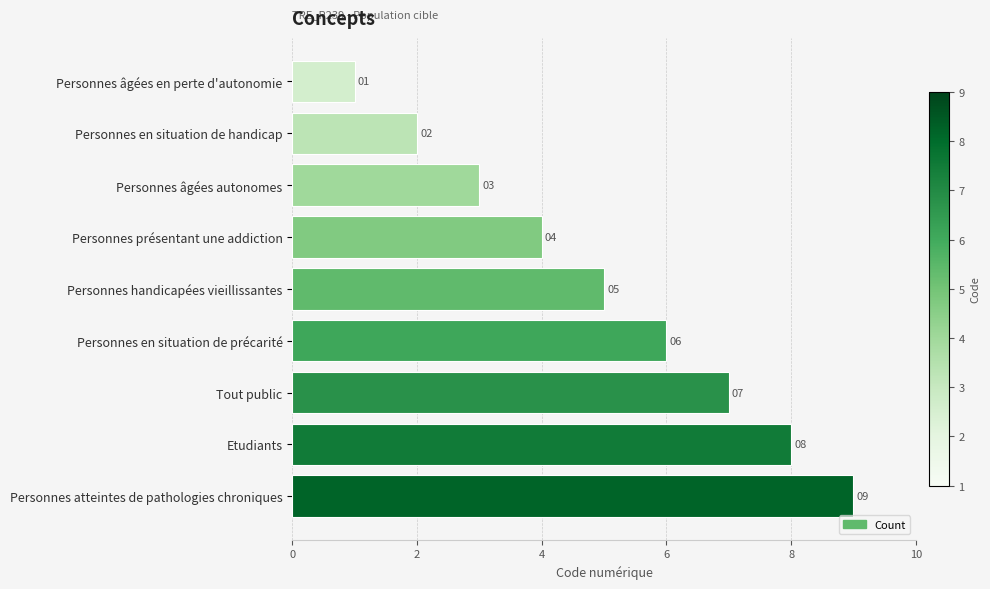

At which label is the value closest to 5?

Personnes handicapées vieillissantes